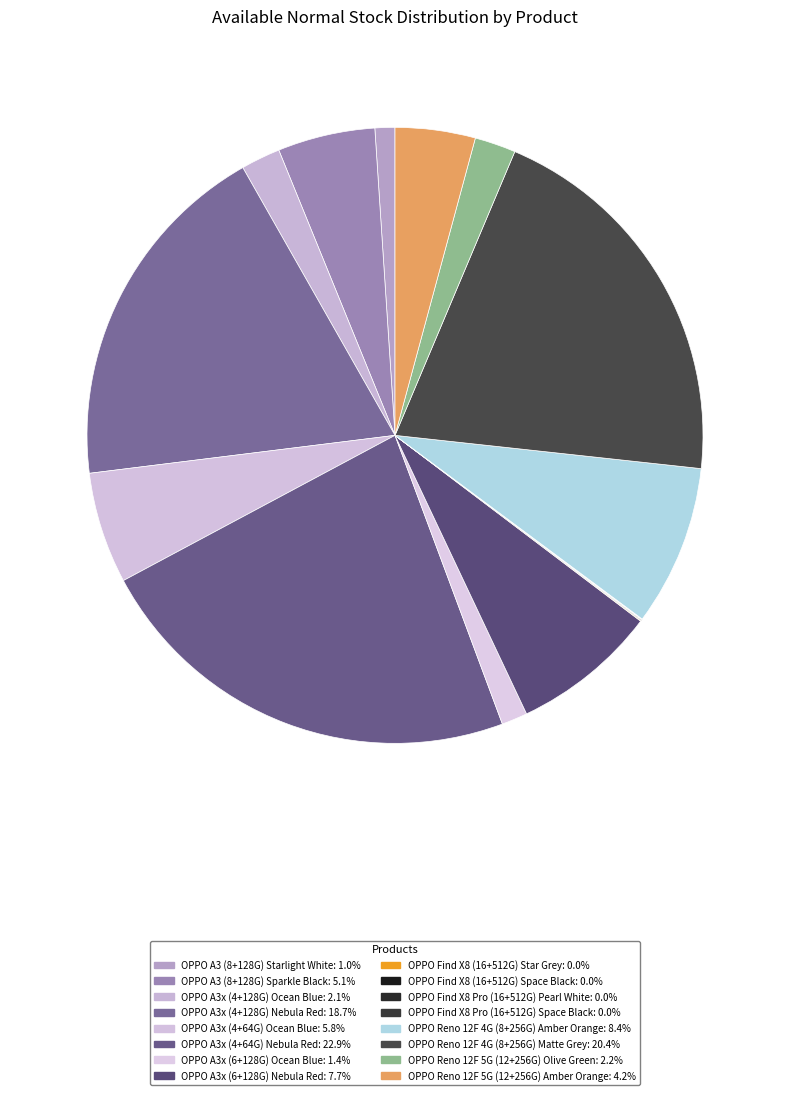

Is it true that OPPO Reno 12F 5G (12+256G) Olive Green is 2% of the pie?

True